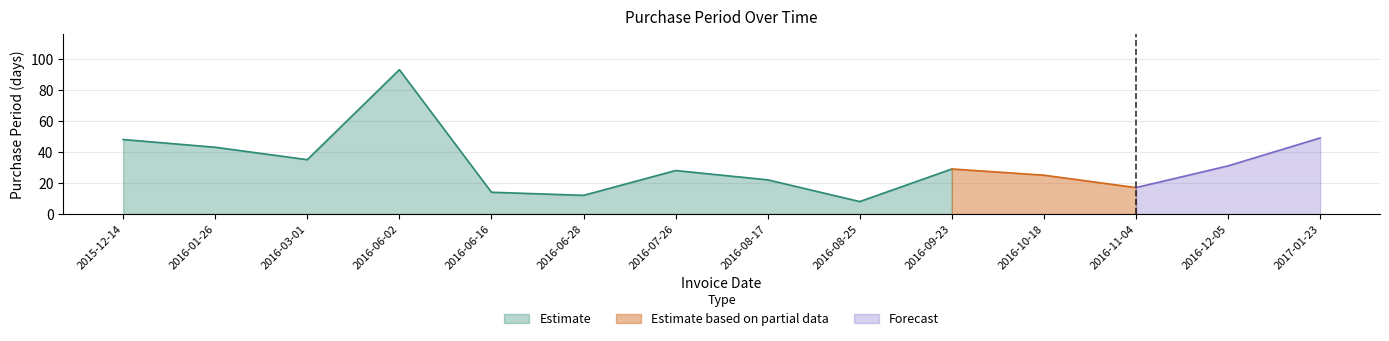

Reading left to right, what are all the values shown in this chart?

48	43	35	93	14	12	28	22	8	29	25	17	31	49